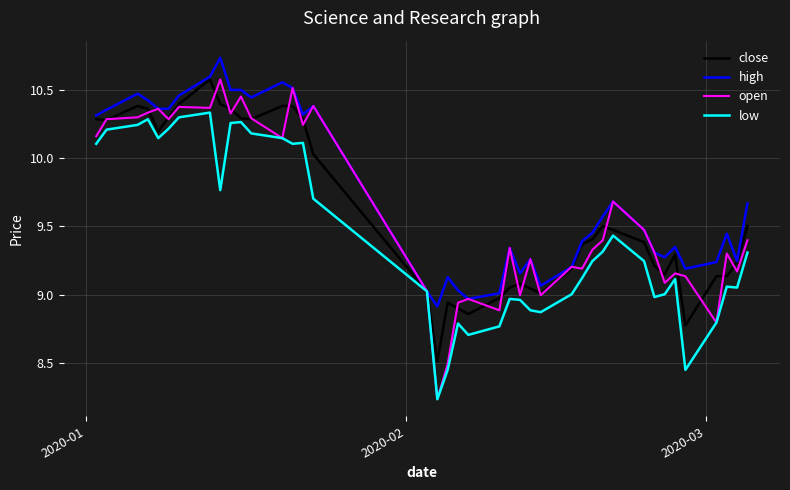

Which series has the largest total across all categories?

high